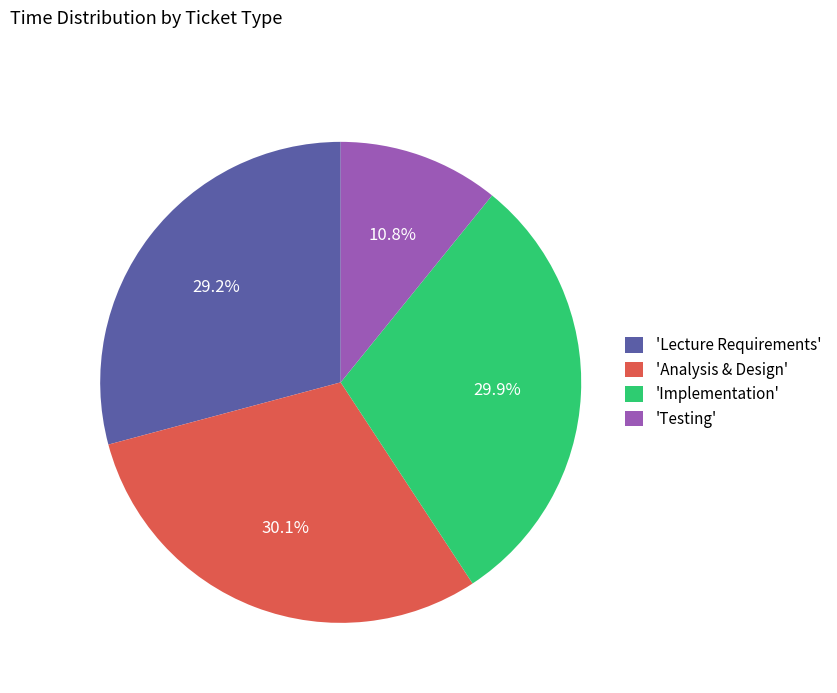

How many segments does this pie chart have?

4